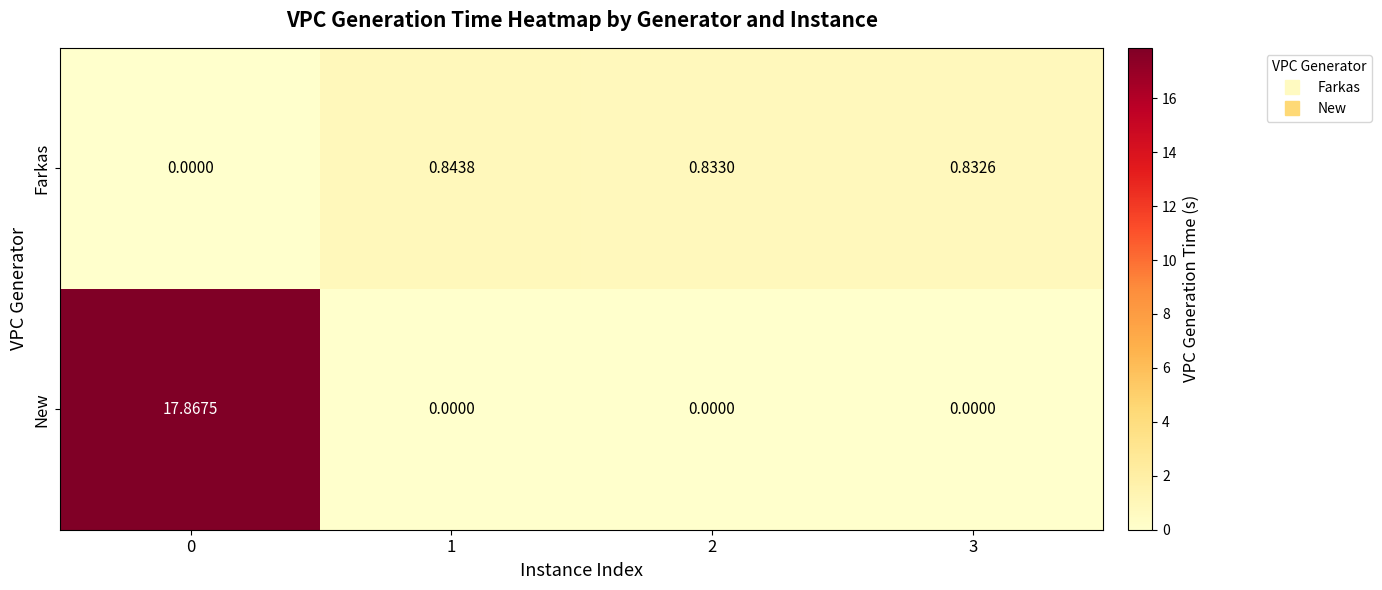

Which series has the largest total across all categories?

New